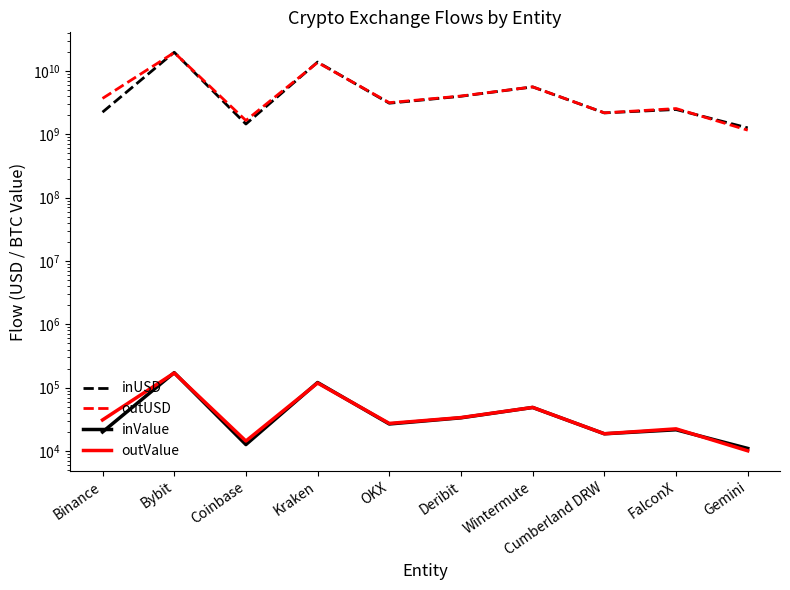

Where is the first local minimum for outUSD?

Coinbase